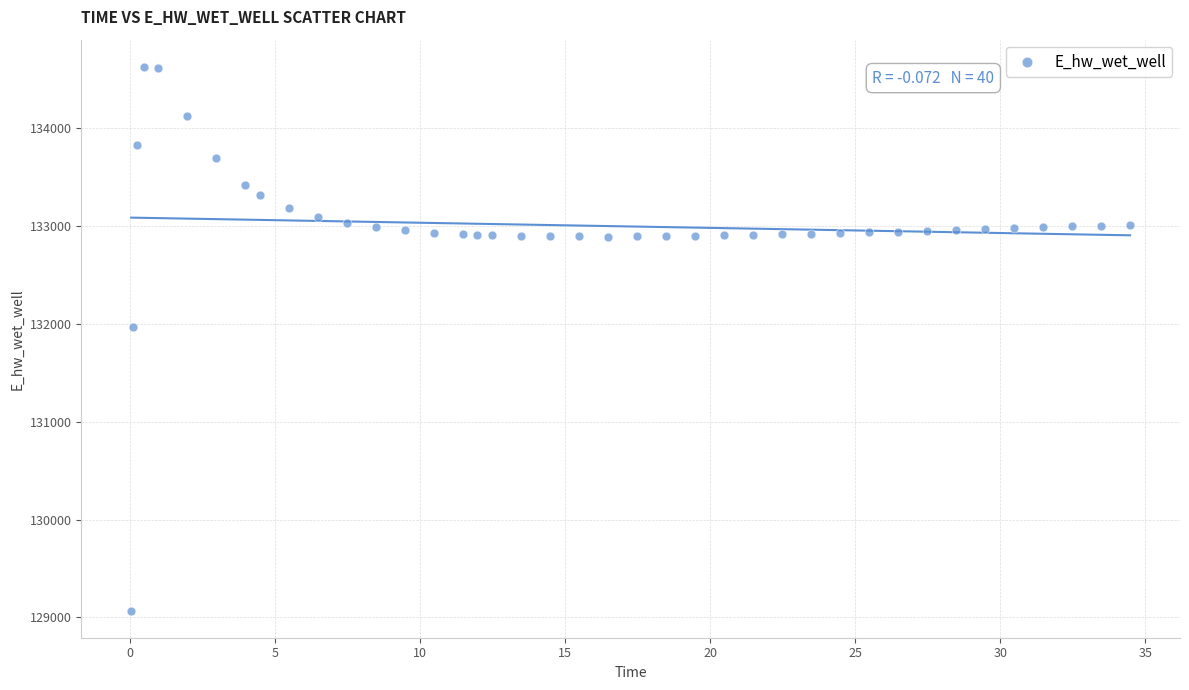

What Y value in the scatter plot is closest to 131849?

131970.0